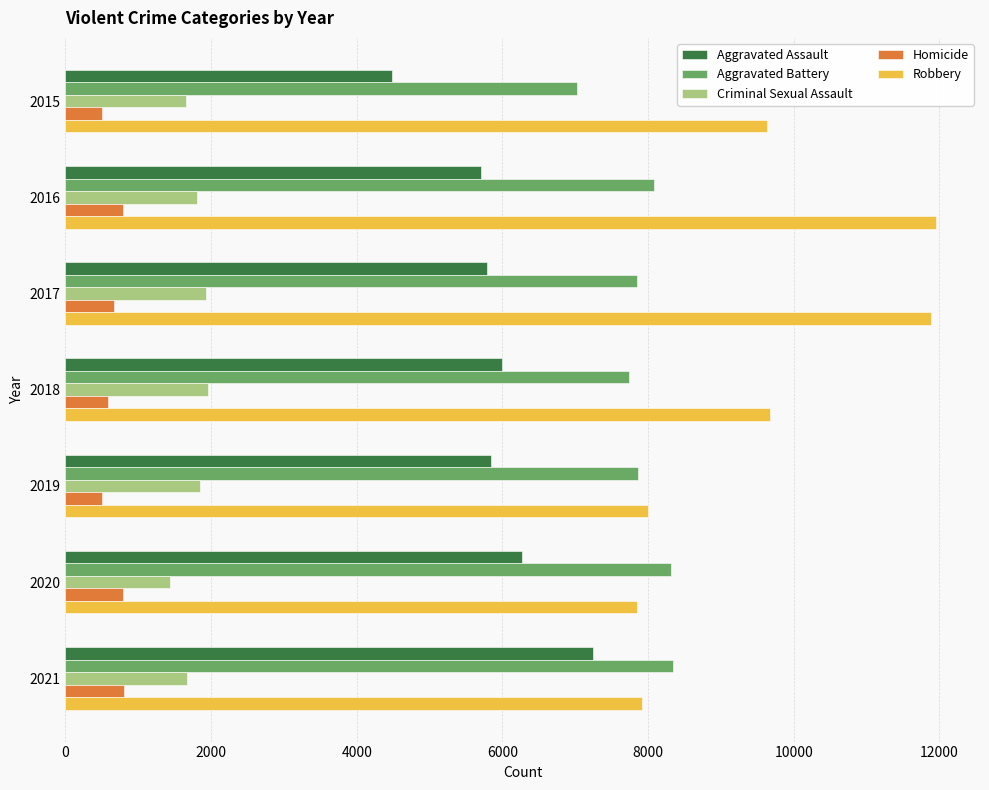

What is the average value of the Criminal Sexual Assault series?

1757